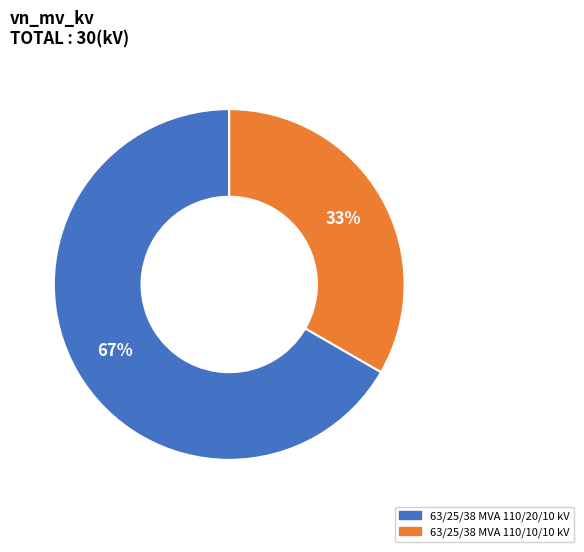

The 63/25/38 MVA 110/10/10 kV slice represents 33% of the pie. True or false?

True